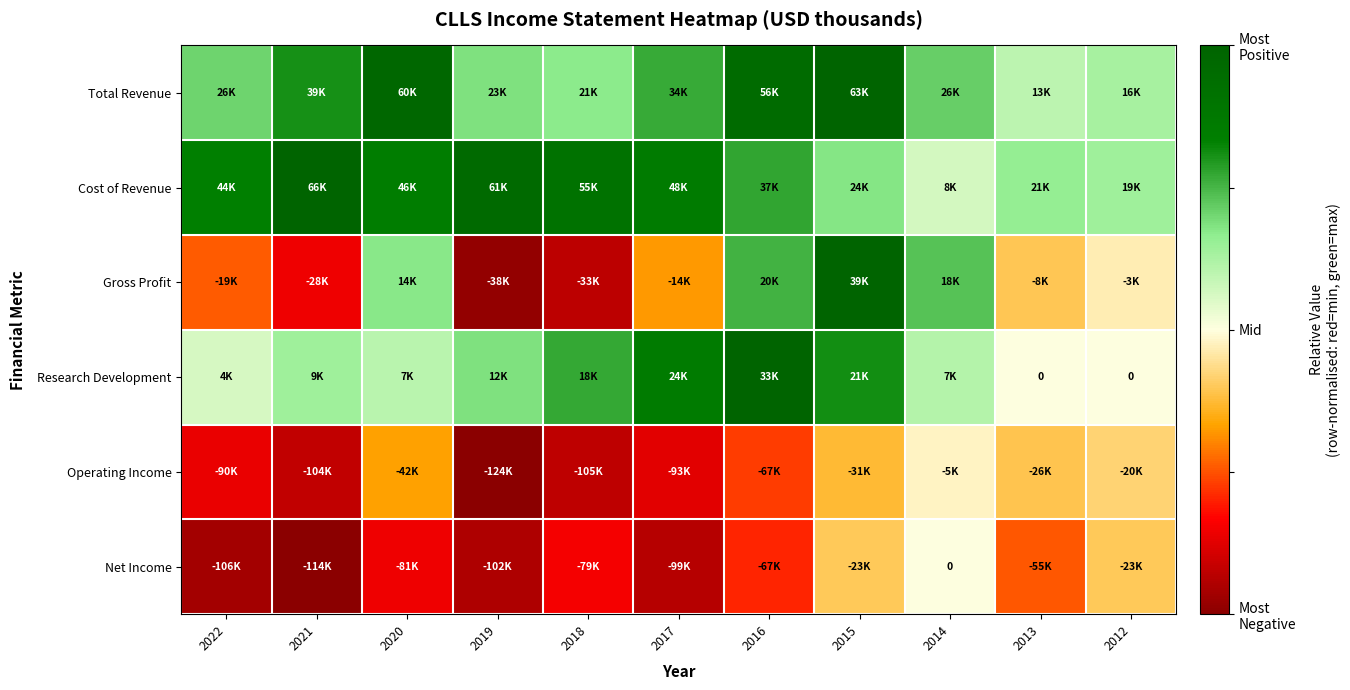

How many series are shown in this chart?

6